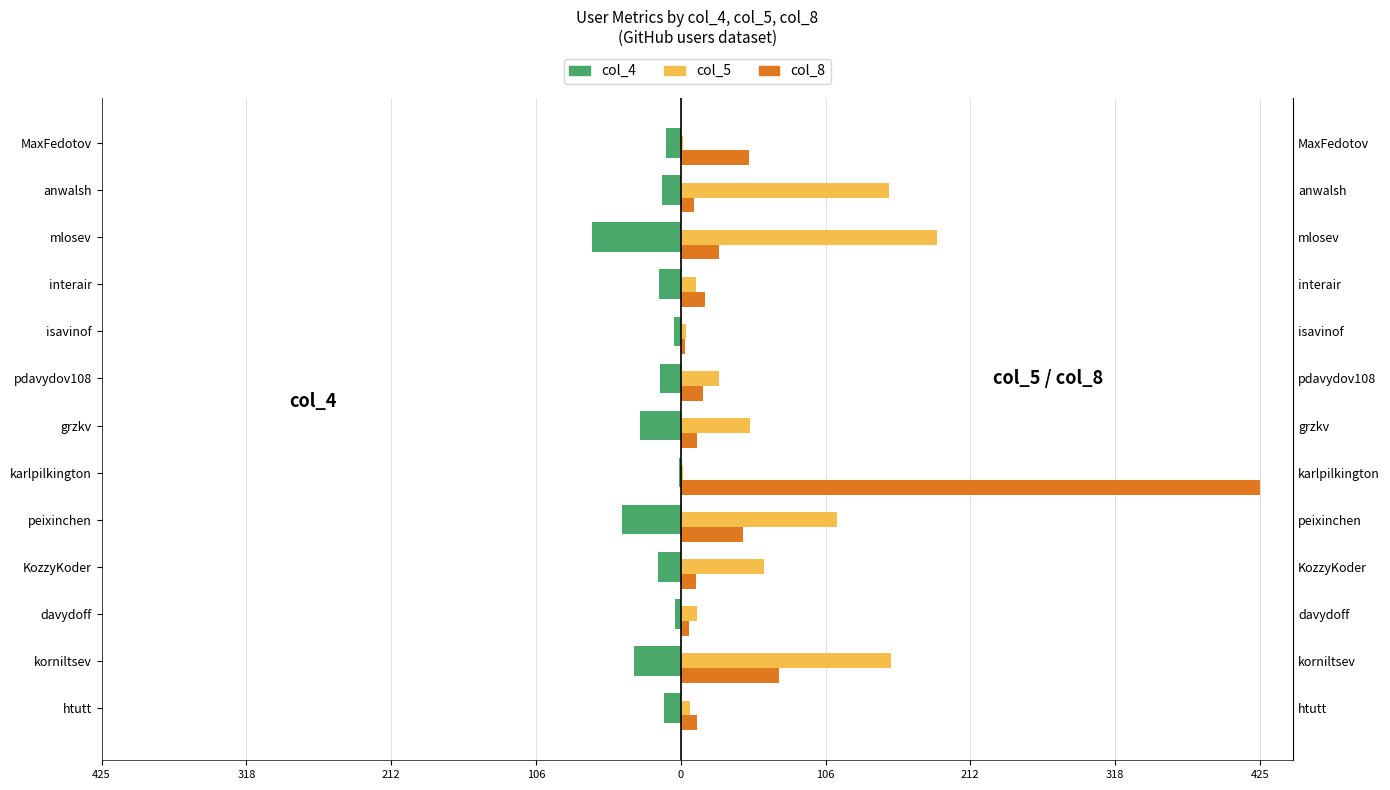

What are all the series names shown in the legend?

col_4, col_5, col_8